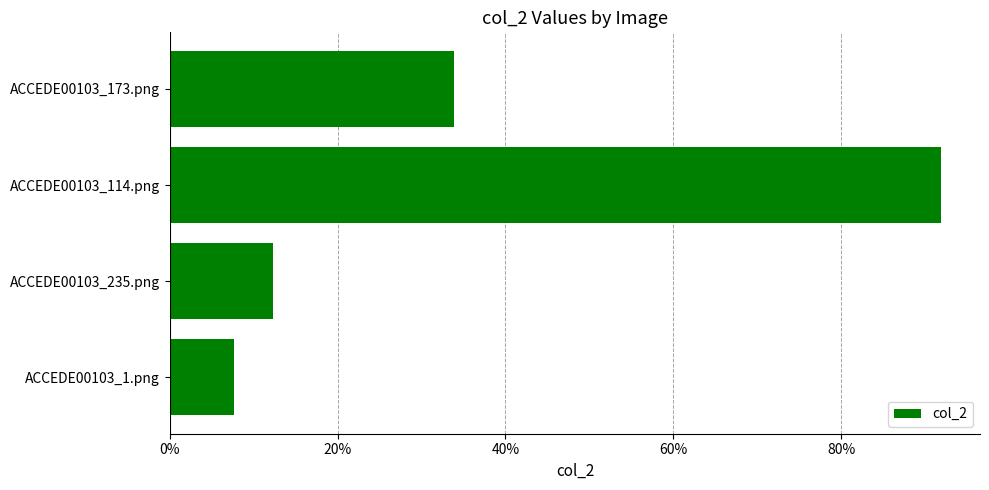

Which category has the lowest value across all series?

ACCEDE00103_1.png